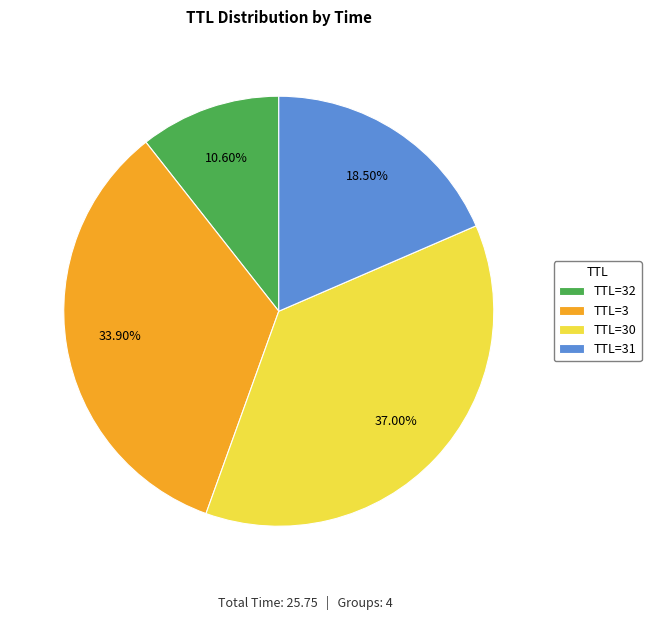

Approximately how many times larger is the value at TTL=30 compared to TTL=31?

2.0